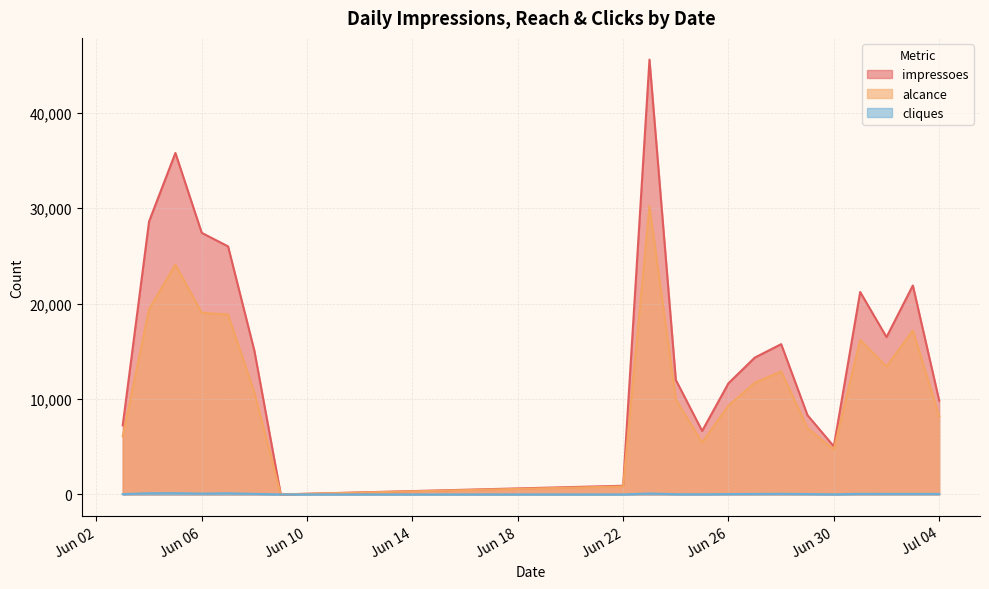

Which series has the largest total across all categories?

impressoes